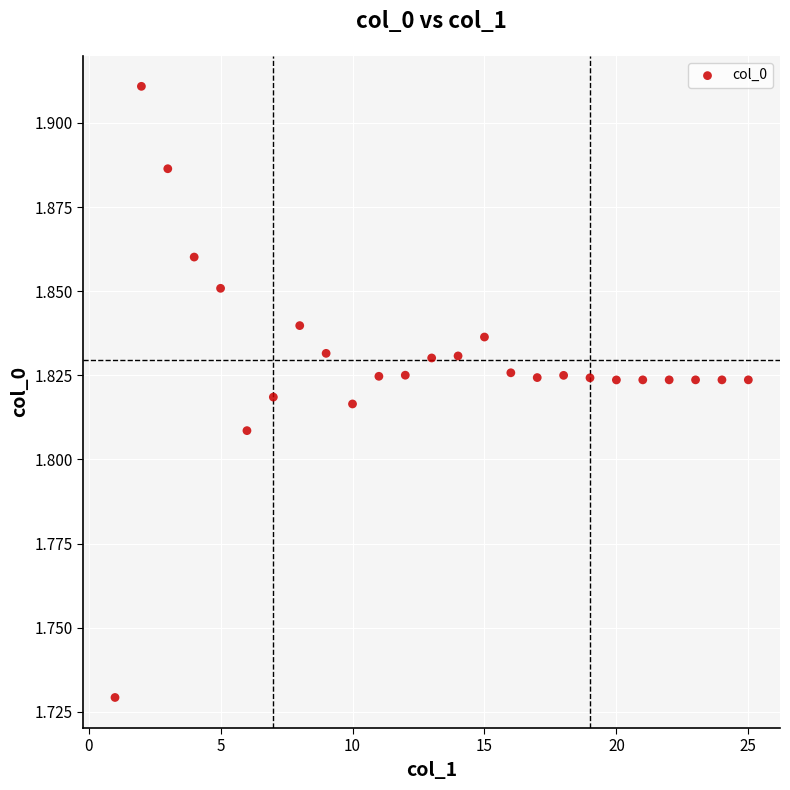

What is the range of X values (max minus min)?

24.0